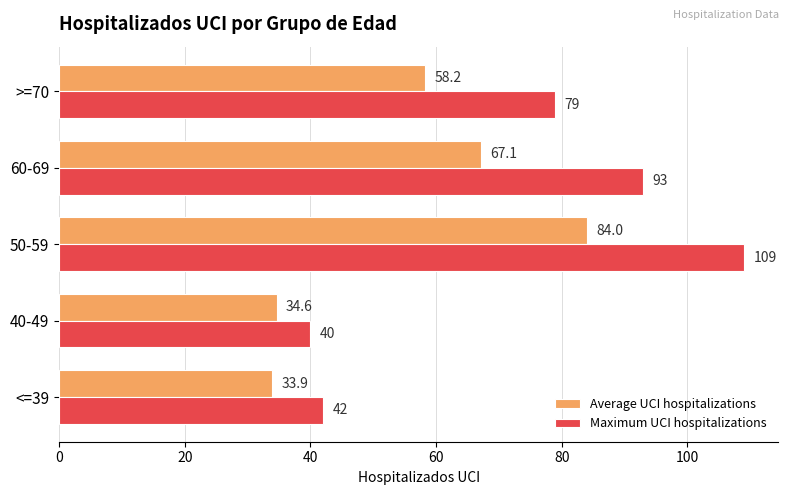

What is the difference between the maximum and second lowest values in the Average UCI hospitalizations series?

49.4